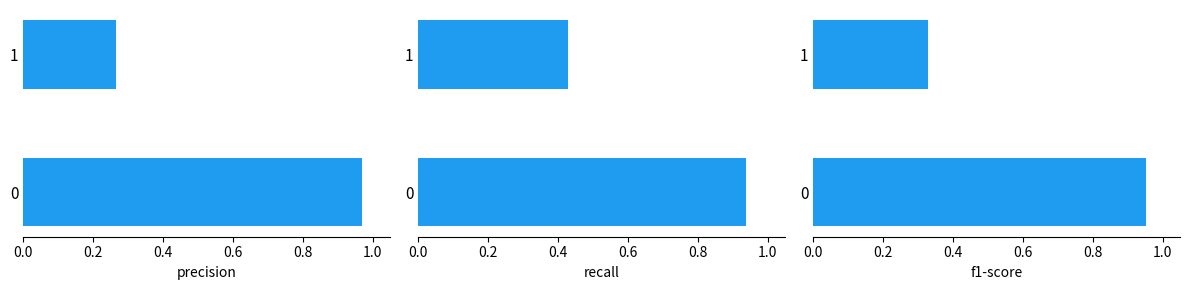

Reading right to left, list all the values displayed in this chart.

precision: 0.3	1.0
recall: 0.4	0.9
f1-score: 0.3	1.0